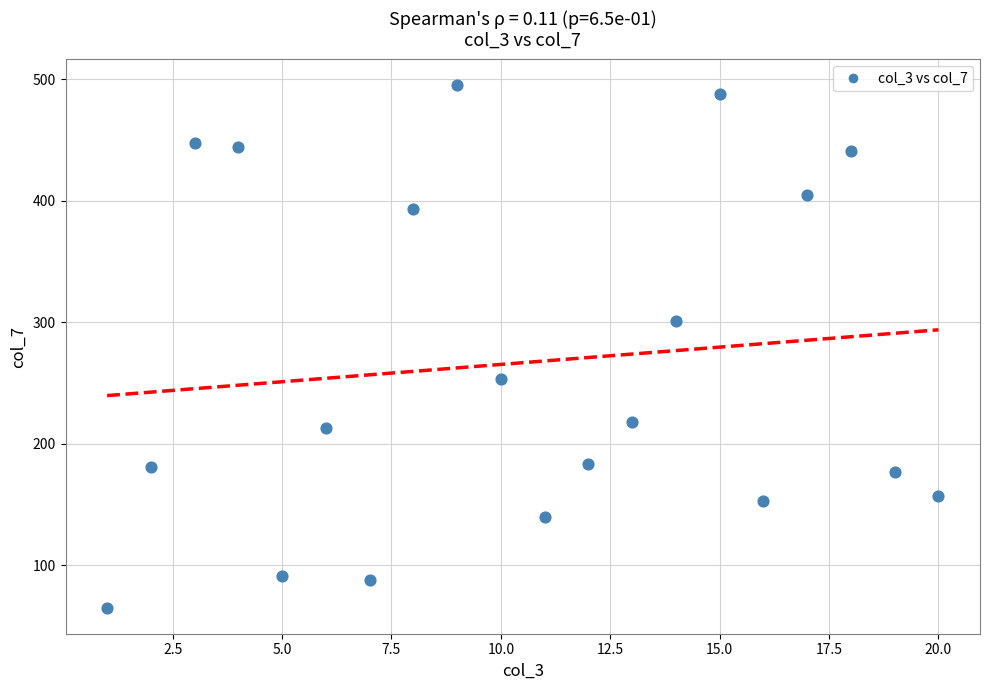

What Y value in the scatter plot is closest to 280?

301